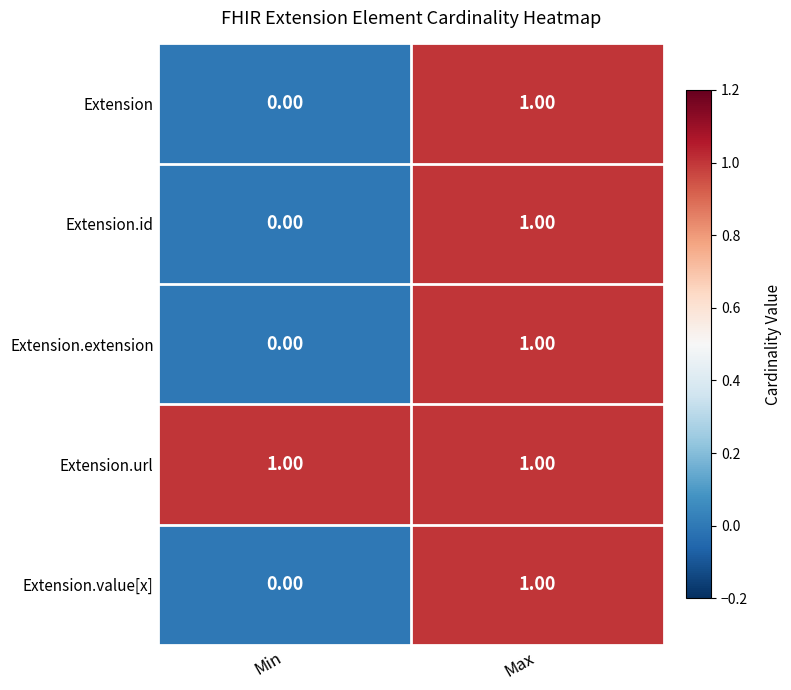

How many series are shown in this chart?

5